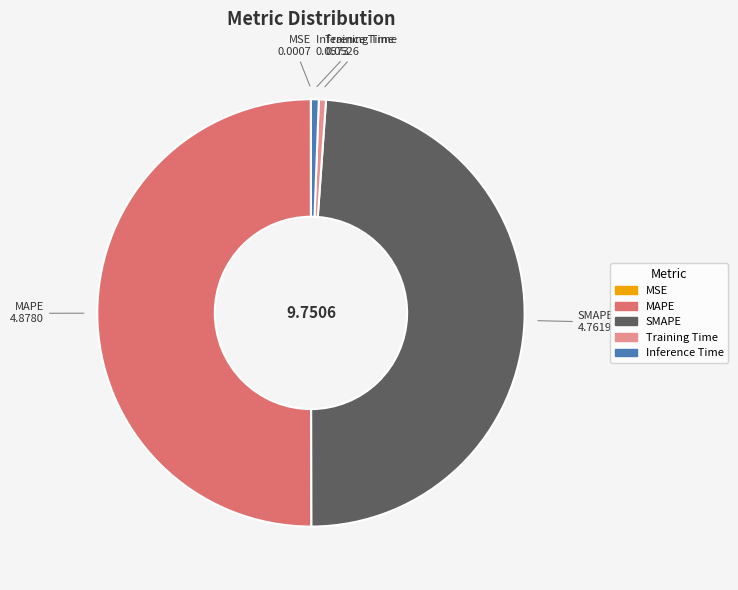

Which category accounts for the majority?

MAPE